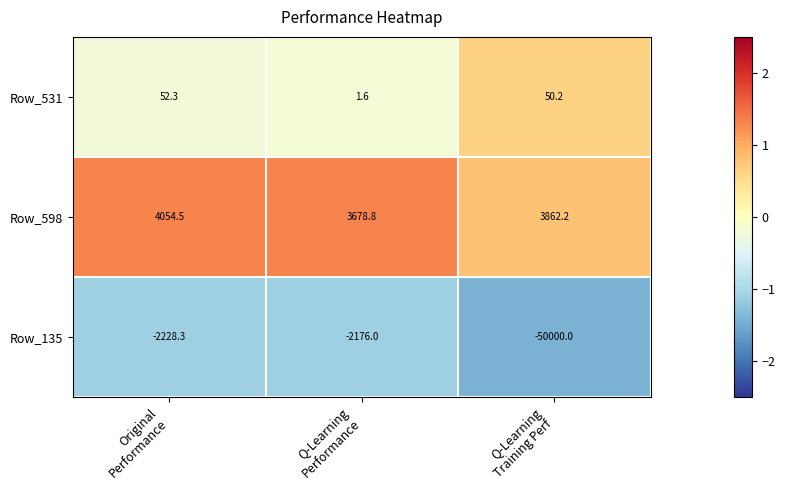

Reading left to right, what are all the values shown in this chart?

Row_531: 52.3	1.6	50.2
Row_598: 4054.5	3678.8	3862.2
Row_135: -2228.3	-2176.0	-50000.0